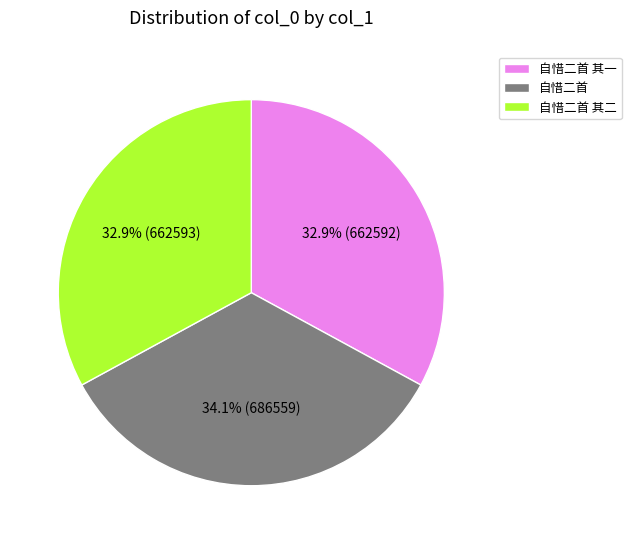

Is the sum of 自惜二首 其二 and 自惜二首 其一 greater than half?

Yes